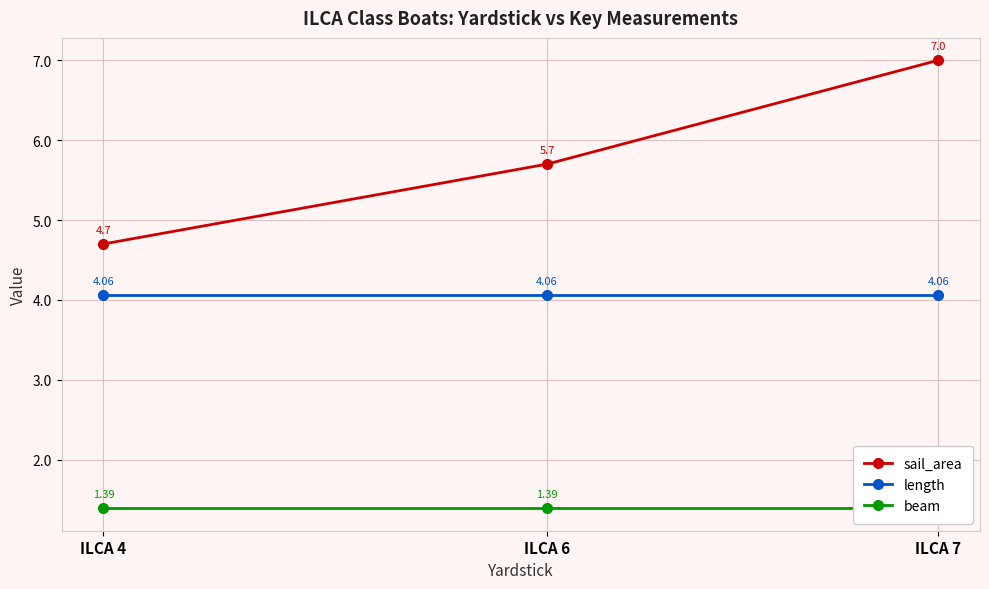

Rank the categories by sail_area value from highest to lowest.

ILCA 7, ILCA 6, ILCA 4